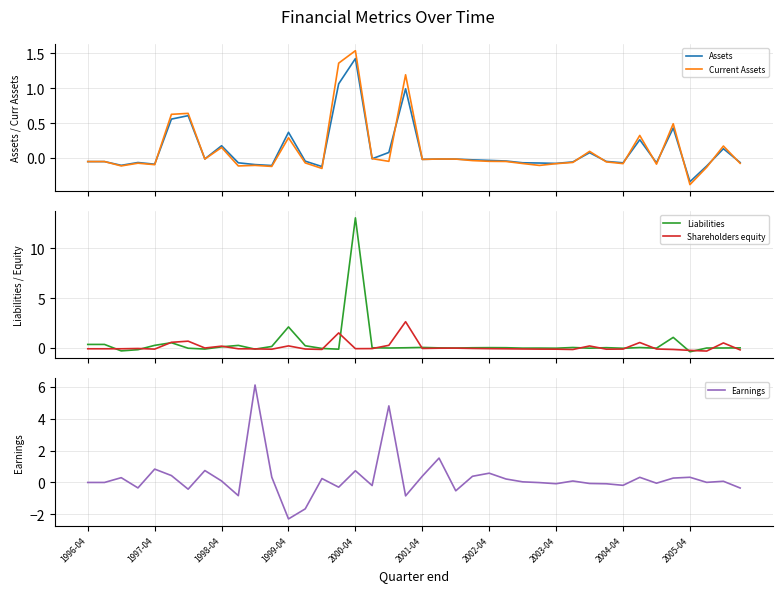

What is the maximum value for Shareholders equity?

2.6